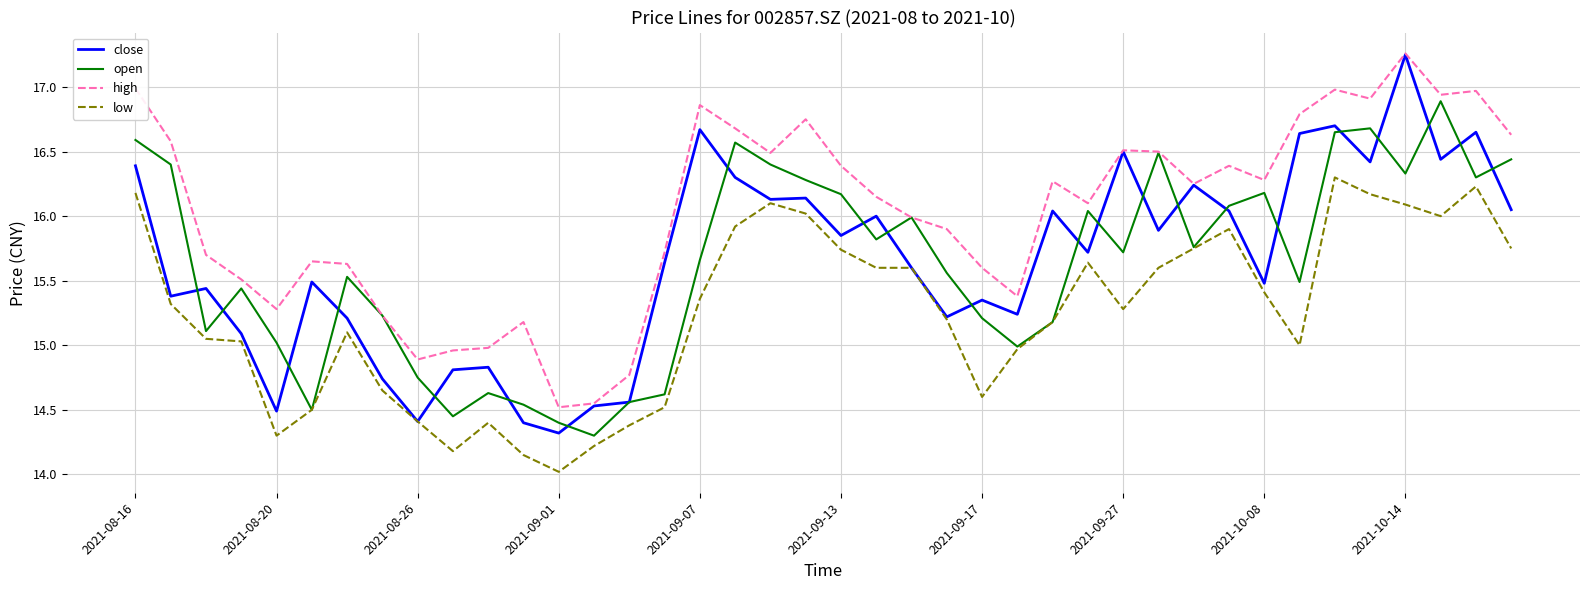

Is this an area chart (filled region under the line)?

No